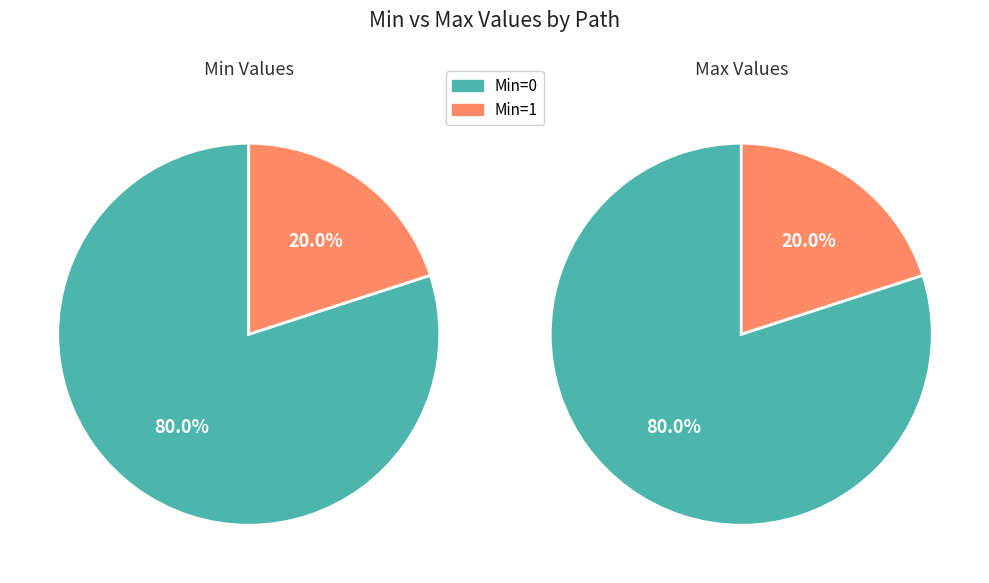

Between 4 and max_values, which is larger?

4